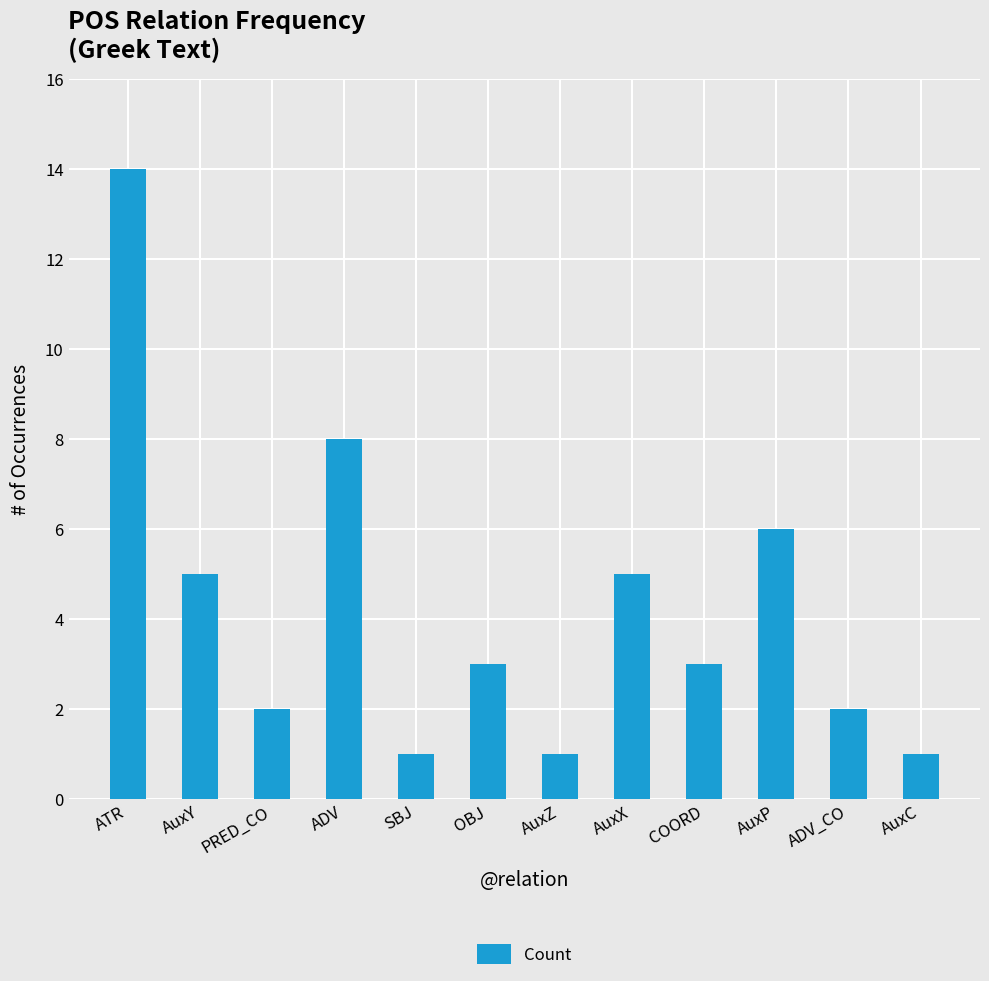

What is the difference between the maximum and minimum values?

13